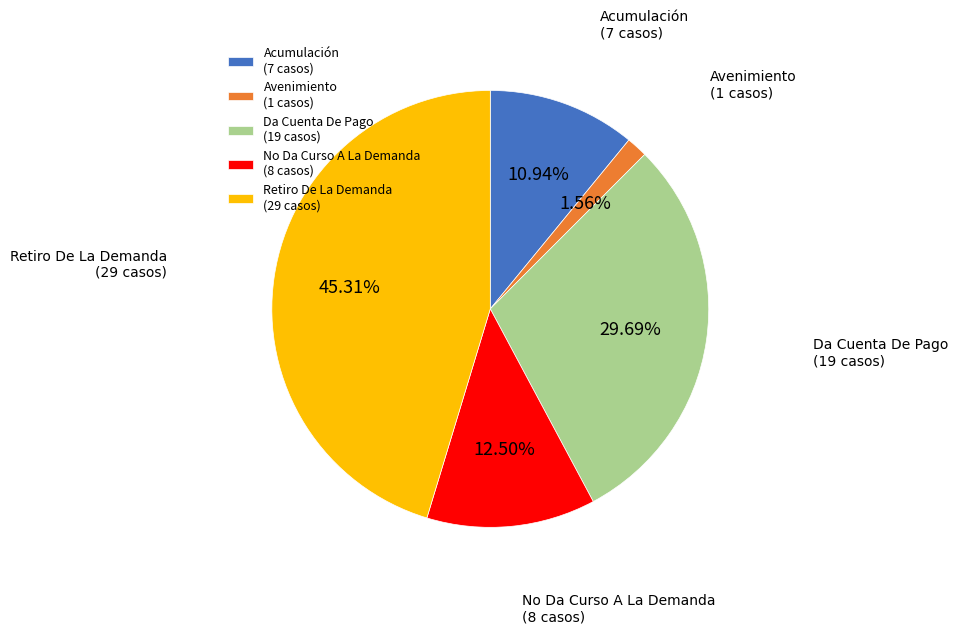

The Acumulación slice represents 23% of the pie. True or false?

False